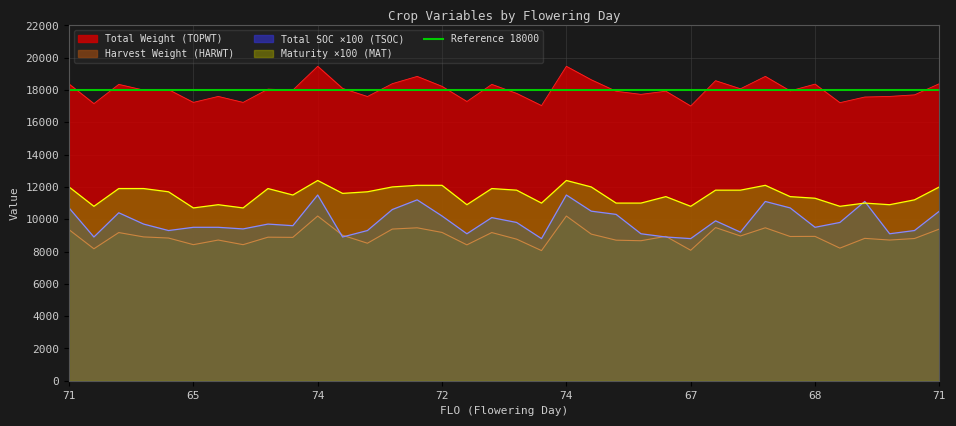

What is the total value across all series at 26?

49763